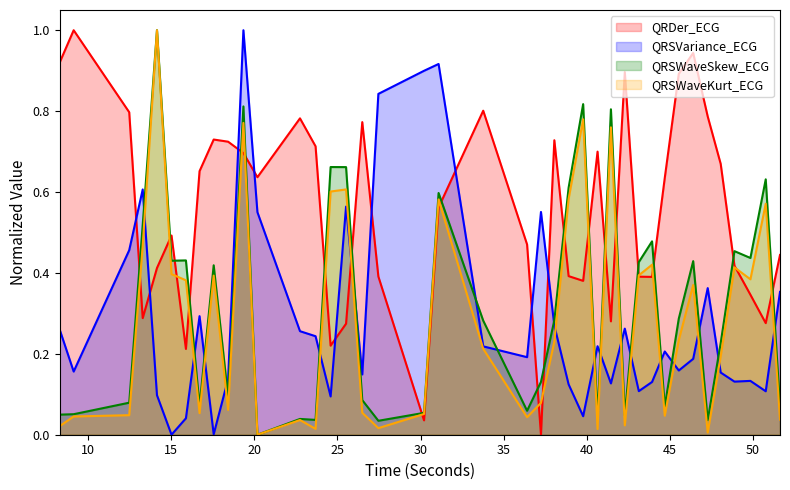

Reading left to right, extract all data points from this chart.

QRDer_ECG: 8.2734375=0.9	9.1171875=1.0	12.4609375=0.8	13.2734375=0.3	14.1328125=0.4	15.0078125=0.5	15.875=0.2	16.6953125=0.7	17.546875=0.7	18.4140625=0.7	19.3359375=0.7	20.1796875=0.6	22.7421875=0.8	23.6796875=0.7	24.5859375=0.2	25.515625=0.3	26.4921875=0.8	27.4609375=0.4	30.2109375=0.0	31.0859375=0.6	33.7734375=0.8	36.4140625=0.5	37.25=0.0	38.0546875=0.7	38.9140625=0.4	39.7890625=0.4	40.65625=0.7	41.4609375=0.3	42.296875=0.9	43.140625=0.4	43.9375=0.4	44.703125=0.6	45.546875=0.9	46.4140625=0.9	47.2890625=0.8	48.0703125=0.7	48.8984375=0.4	49.859375=0.3	50.78125=0.3	51.640625=0.4
QRSVariance_ECG: 8.2734375=0.3	9.1171875=0.2	12.4609375=0.5	13.2734375=0.6	14.1328125=0.1	15.0078125=0.0	15.875=0.0	16.6953125=0.3	17.546875=0.0	18.4140625=0.1	19.3359375=1.0	20.1796875=0.6	22.7421875=0.3	23.6796875=0.2	24.5859375=0.1	25.515625=0.6	26.4921875=0.1	27.4609375=0.8	30.2109375=0.9	31.0859375=0.9	33.7734375=0.2	36.4140625=0.2	37.25=0.6	38.0546875=0.3	38.9140625=0.1	39.7890625=0.0	40.65625=0.2	41.4609375=0.1	42.296875=0.3	43.140625=0.1	43.9375=0.1	44.703125=0.2	45.546875=0.2	46.4140625=0.2	47.2890625=0.4	48.0703125=0.2	48.8984375=0.1	49.859375=0.1	50.78125=0.1	51.640625=0.4
QRSWaveSkew_ECG: 8.2734375=0.0	9.1171875=0.1	12.4609375=0.1	13.2734375=0.5	14.1328125=1.0	15.0078125=0.4	15.875=0.4	16.6953125=0.1	17.546875=0.4	18.4140625=0.1	19.3359375=0.8	20.1796875=0.0	22.7421875=0.0	23.6796875=0.0	24.5859375=0.7	25.515625=0.7	26.4921875=0.1	27.4609375=0.0	30.2109375=0.1	31.0859375=0.6	33.7734375=0.3	36.4140625=0.1	37.25=0.1	38.0546875=0.3	38.9140625=0.6	39.7890625=0.8	40.65625=0.0	41.4609375=0.8	42.296875=0.0	43.140625=0.4	43.9375=0.5	44.703125=0.1	45.546875=0.3	46.4140625=0.4	47.2890625=0.0	48.0703125=0.2	48.8984375=0.5	49.859375=0.4	50.78125=0.6	51.640625=0.1
QRSWaveKurt_ECG: 8.2734375=0.0	9.1171875=0.0	12.4609375=0.0	13.2734375=0.5	14.1328125=1.0	15.0078125=0.4	15.875=0.4	16.6953125=0.1	17.546875=0.4	18.4140625=0.1	19.3359375=0.8	20.1796875=0.0	22.7421875=0.0	23.6796875=0.0	24.5859375=0.6	25.515625=0.6	26.4921875=0.1	27.4609375=0.0	30.2109375=0.1	31.0859375=0.6	33.7734375=0.2	36.4140625=0.0	37.25=0.1	38.0546875=0.2	38.9140625=0.6	39.7890625=0.8	40.65625=0.0	41.4609375=0.8	42.296875=0.0	43.140625=0.4	43.9375=0.4	44.703125=0.0	45.546875=0.2	46.4140625=0.4	47.2890625=0.0	48.0703125=0.2	48.8984375=0.4	49.859375=0.4	50.78125=0.6	51.640625=0.0